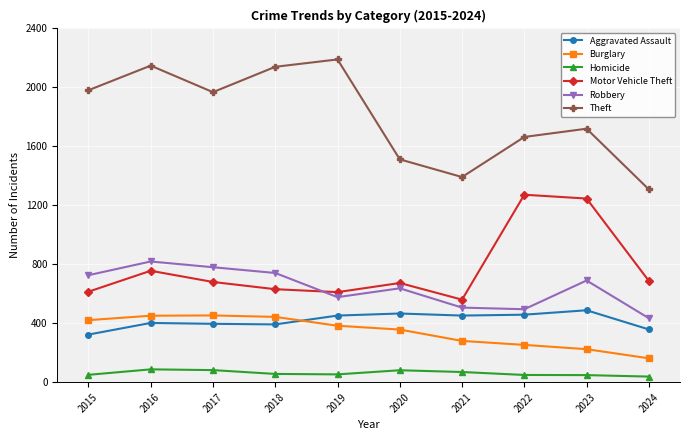

True or false: Motor Vehicle Theft and Aggravated Assault intersect in this chart.

False